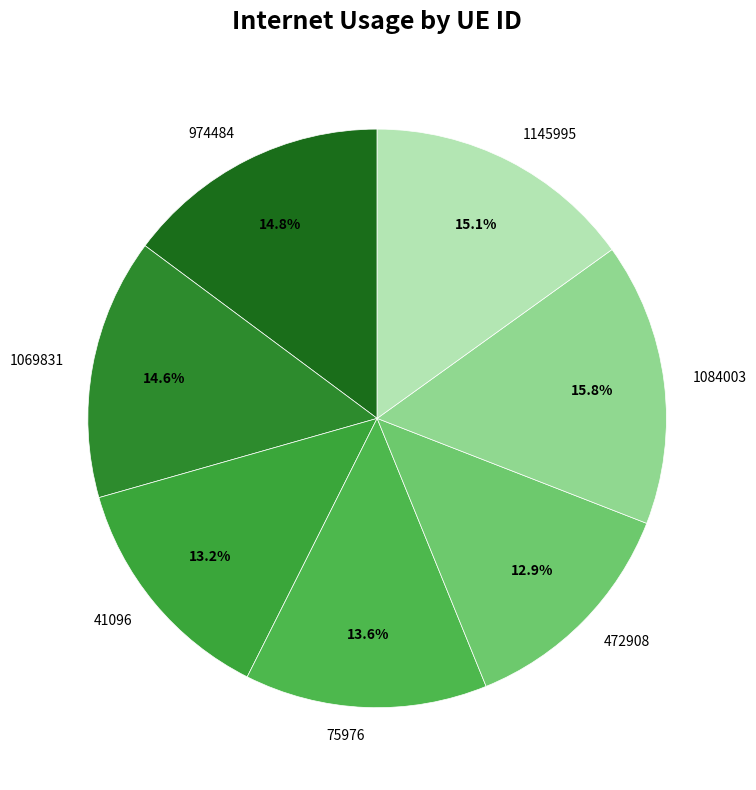

To the nearest percent, what percentage of the pie is 472908?

13%